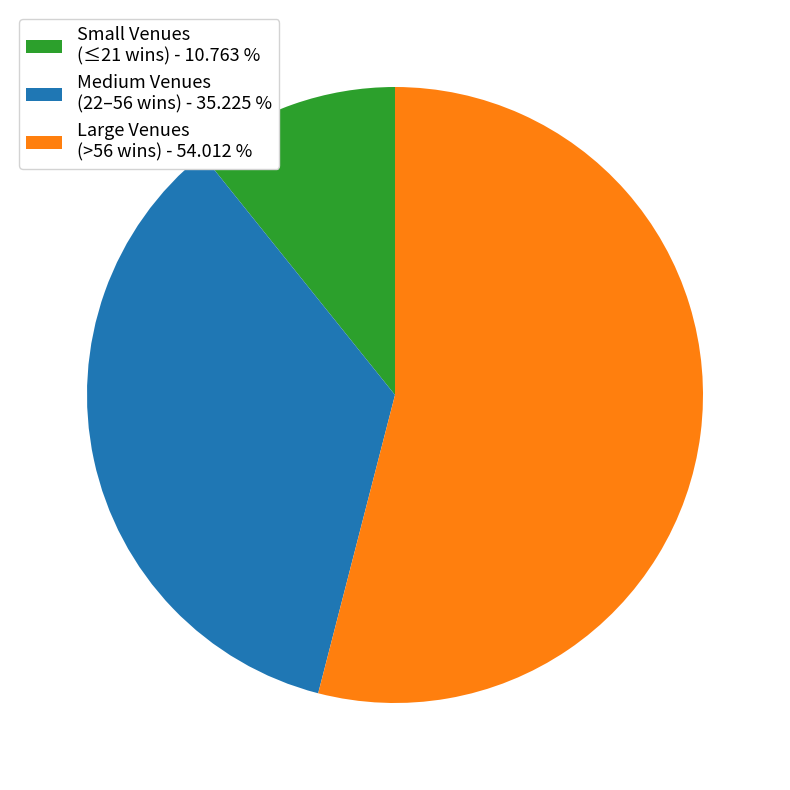

Count the number of slices in the pie.

3